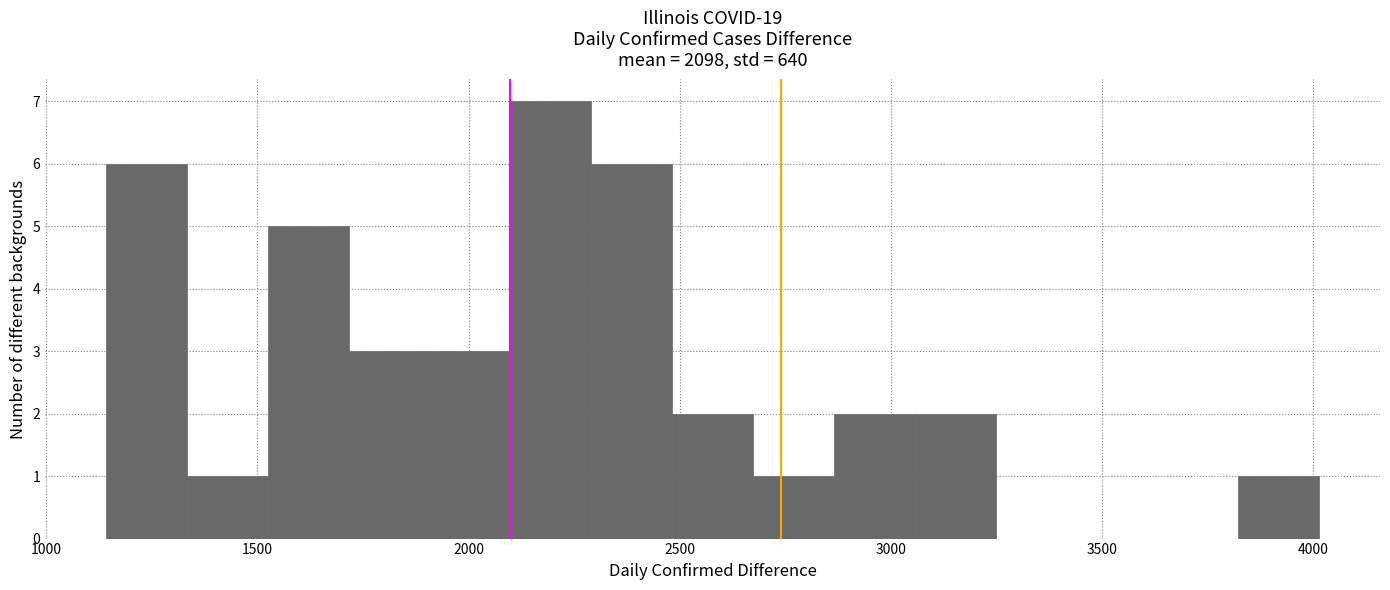

Read against the x-axis, roughly where is the centre of the tallest bar?

2200